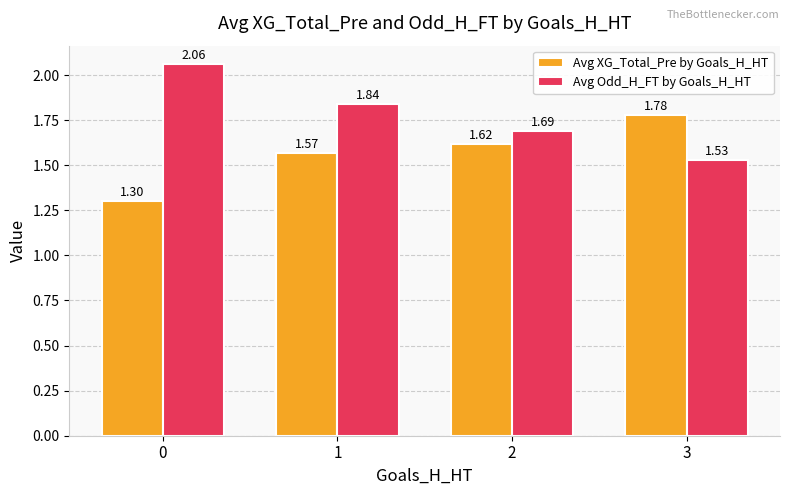

What is the total value across all series at 2?

3.3